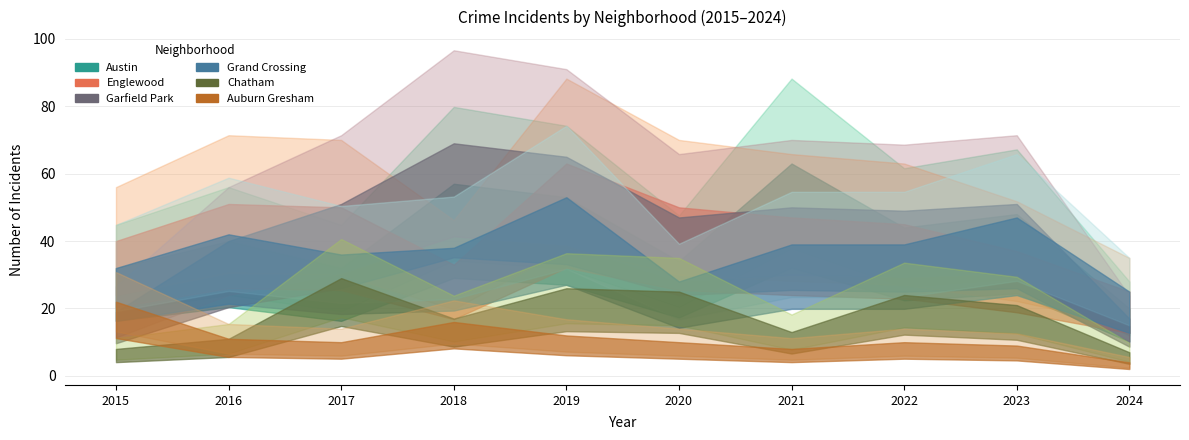

How many lines are shown in the chart?

6